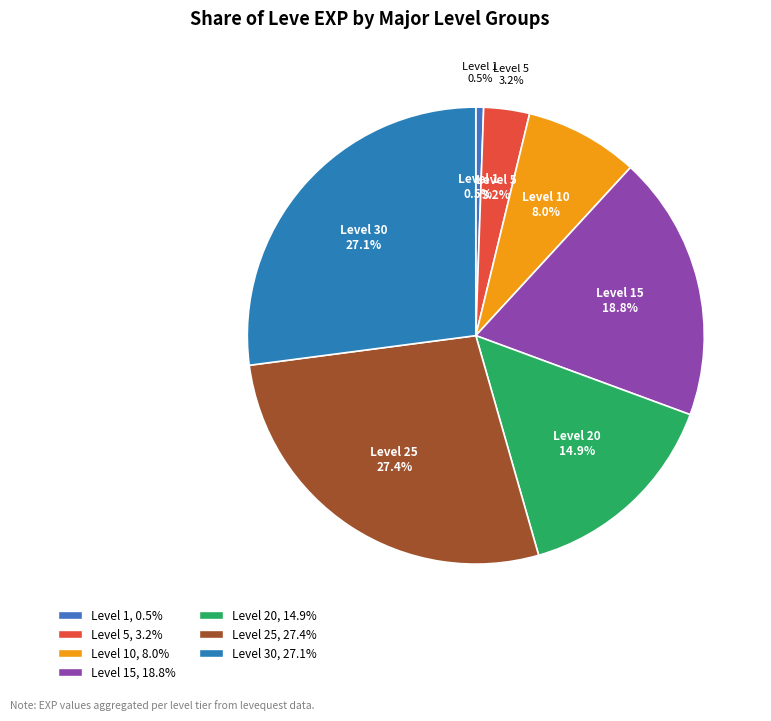

Combined, do Level 25 and Level 5 account for over 50%?

No